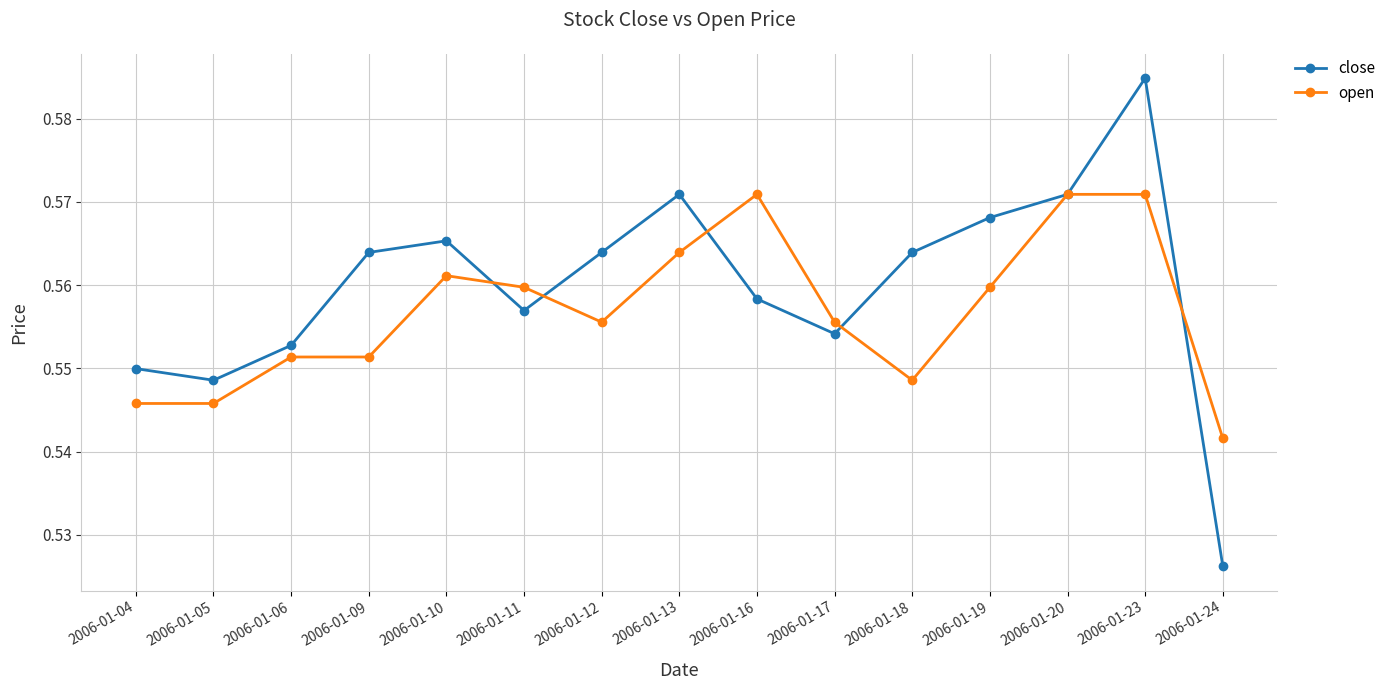

Which series has the largest range (max minus min)?

close